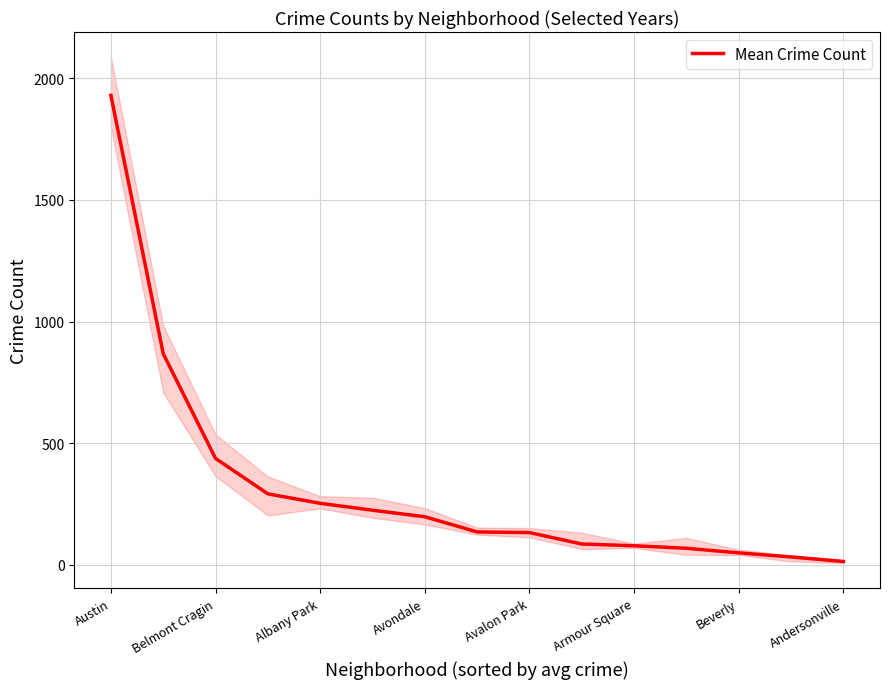

How many series are shown in this chart?

1